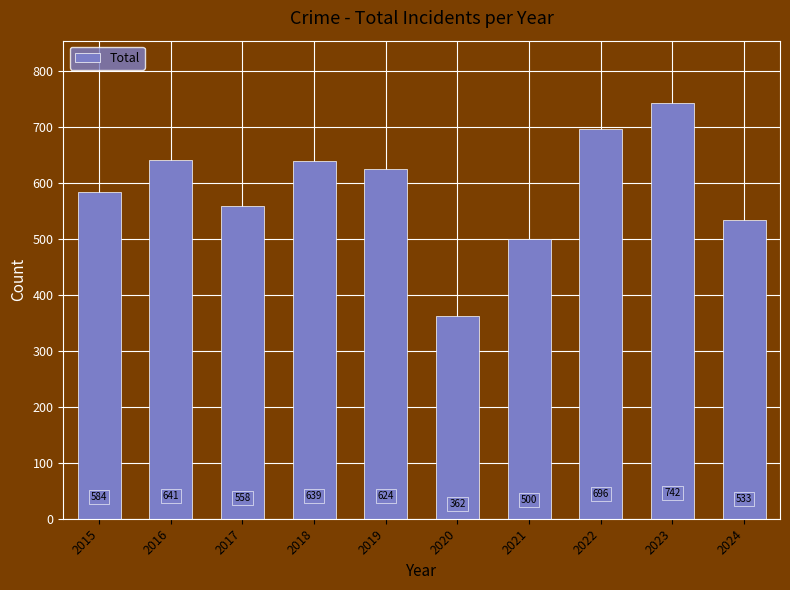

What is the sum of all values?

5879